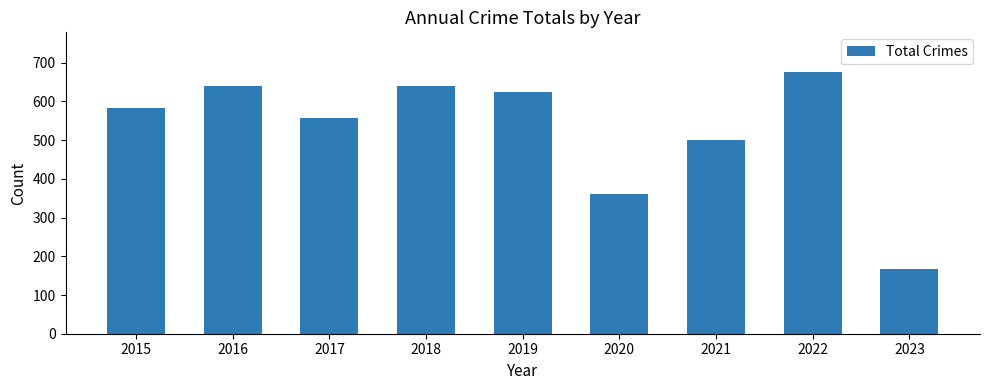

What is the change in value from 2015 to 2021?

-84